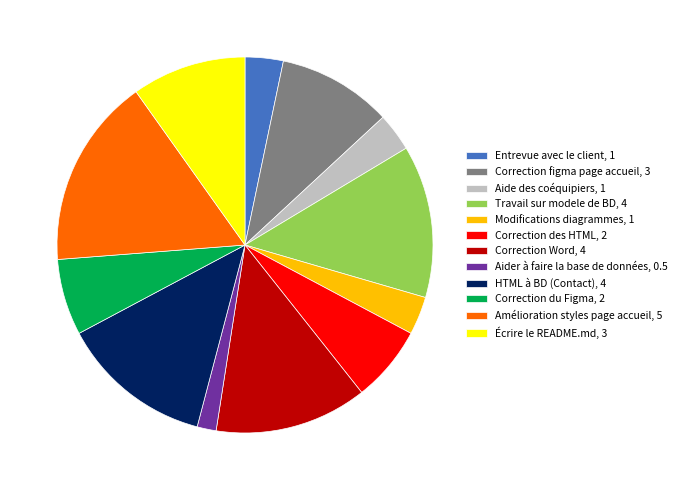

Count the number of slices in the pie.

12